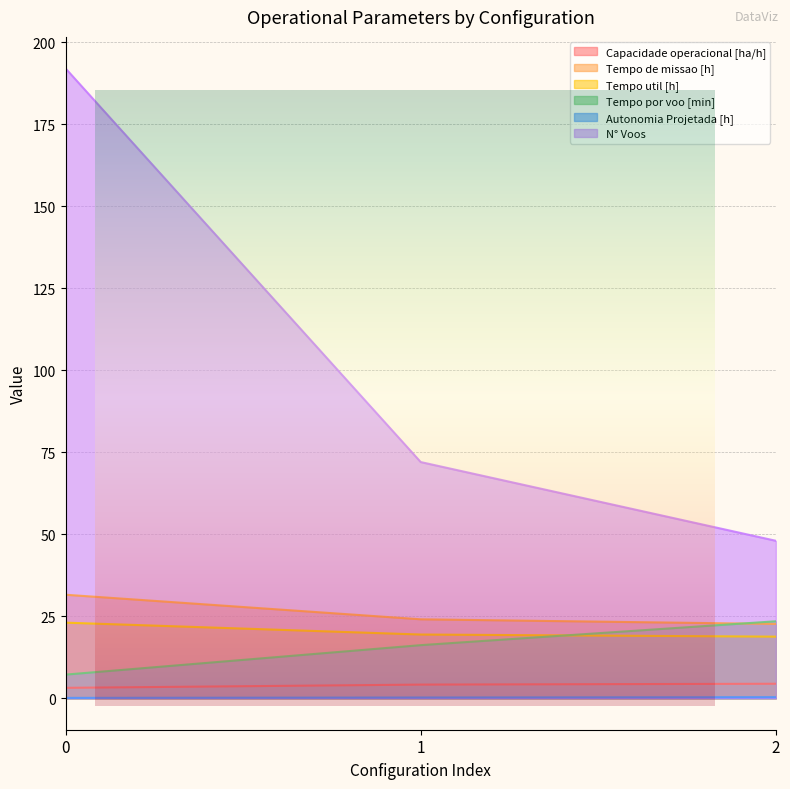

How many data points in Tempo por voo [min] are less than 16?

1